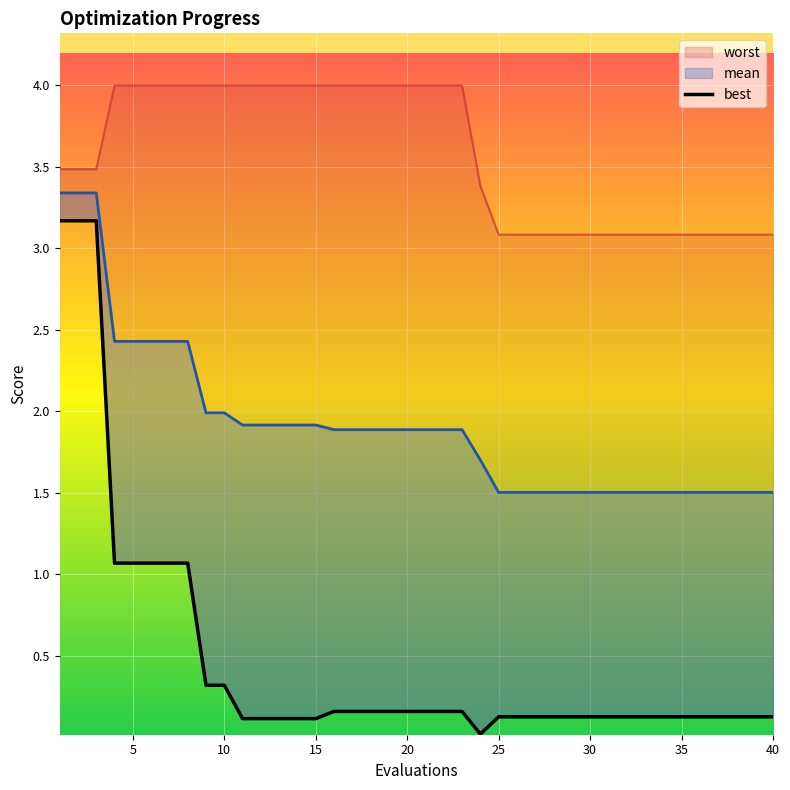

What is the average value?

0.5